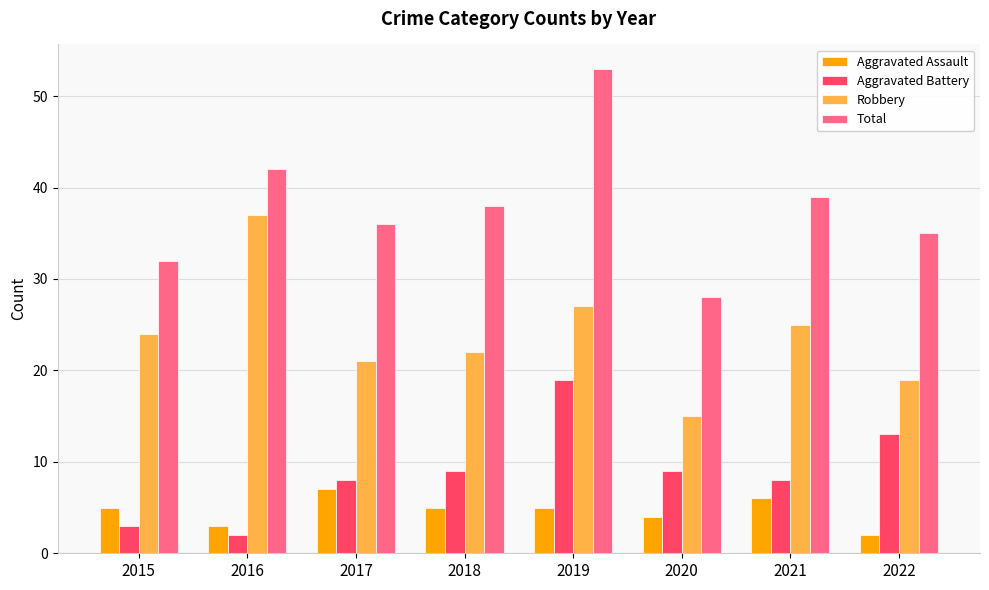

What is the difference between the Total values at 2021 and 2018?

1